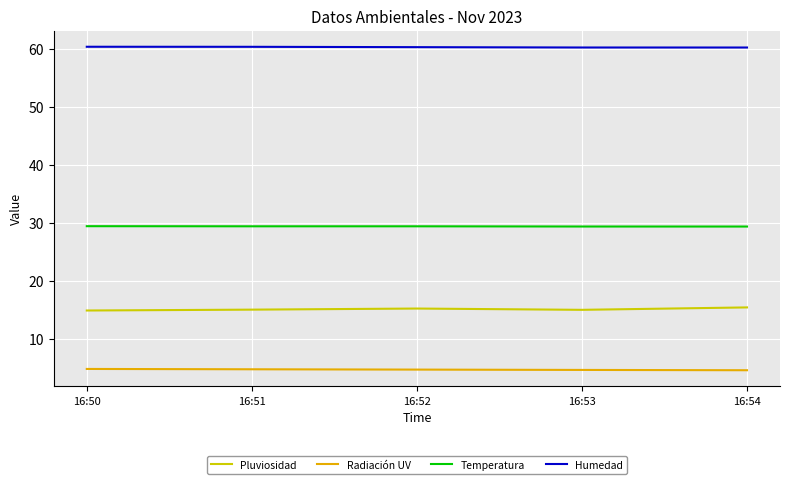

At 16:53, list the series in order from smallest to largest.

Radiación UV, Pluviosidad, Temperatura, Humedad